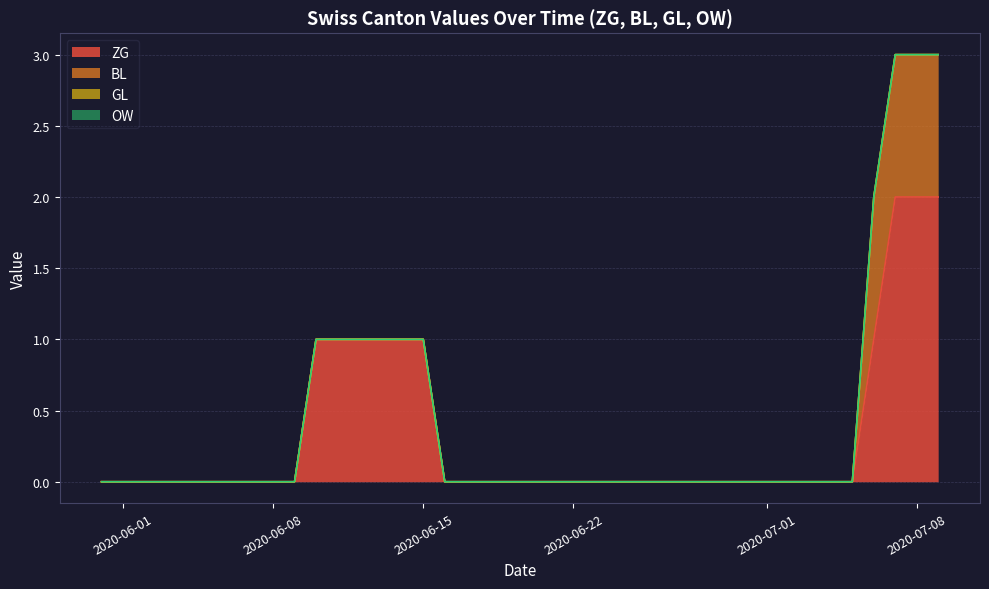

How many categories are shown in the chart?

40